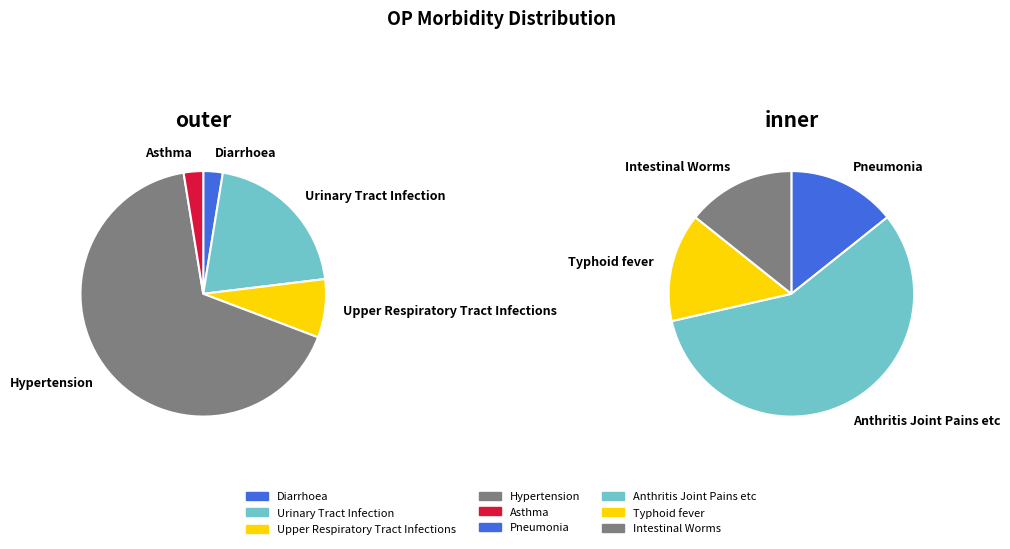

Which category has the biggest portion of the pie?

Hypertension